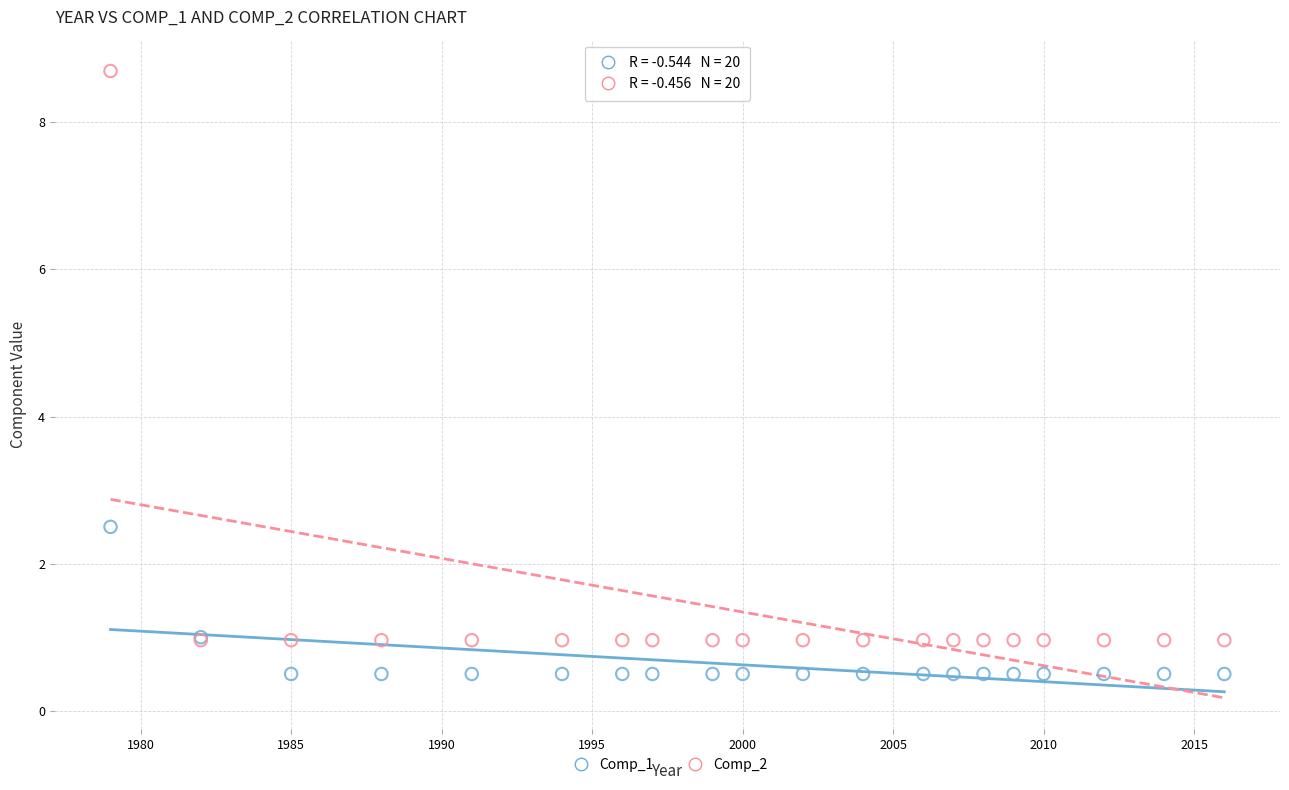

Across all series, what Y value is closest to 4?

2.5